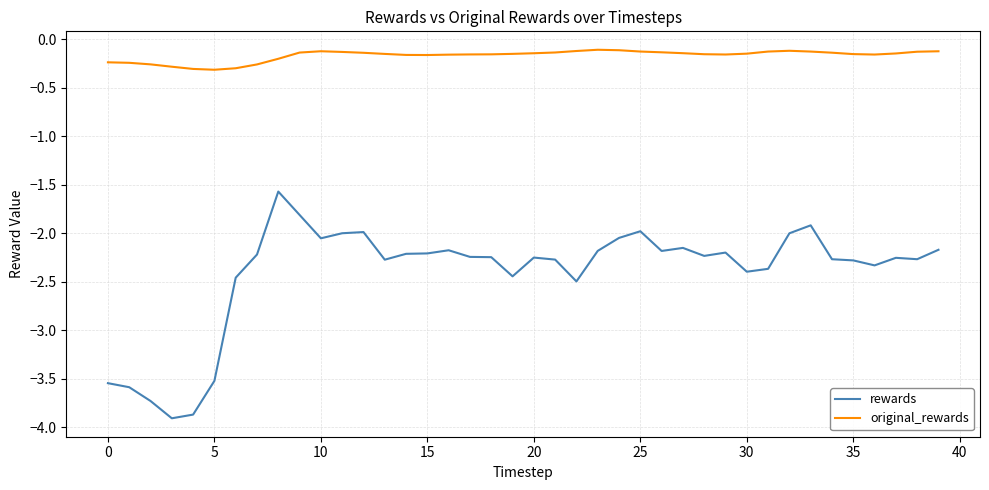

How many lines are shown in the chart?

2